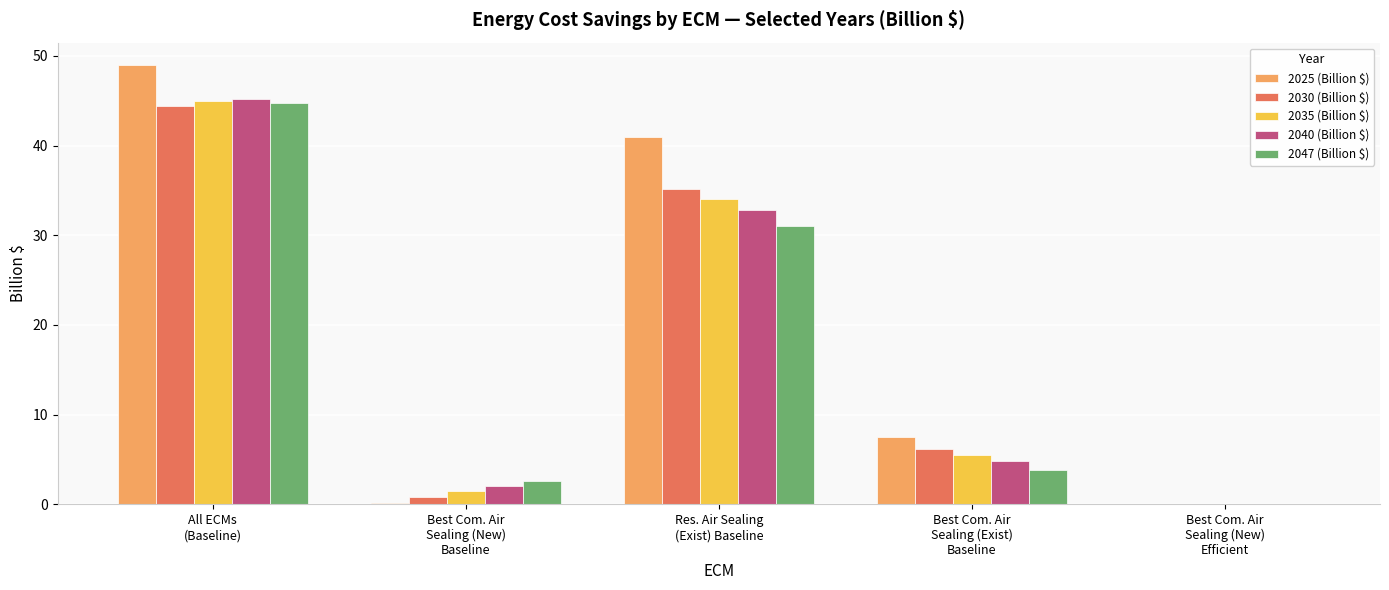

Which series has the largest range (max minus min)?

2025 (Billion $)